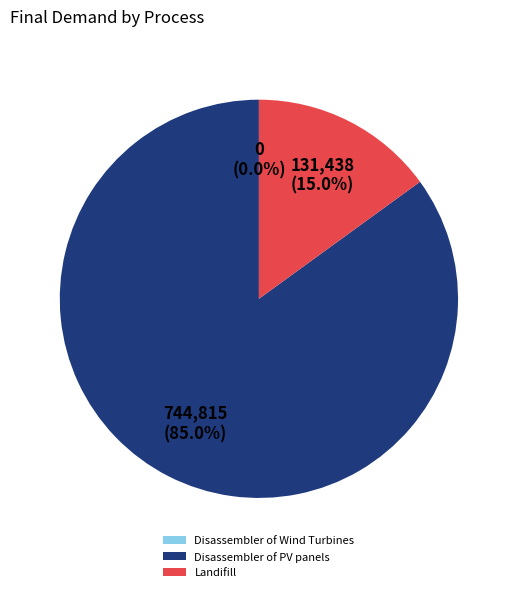

Which category has the biggest portion of the pie?

Disassembler of PV panels